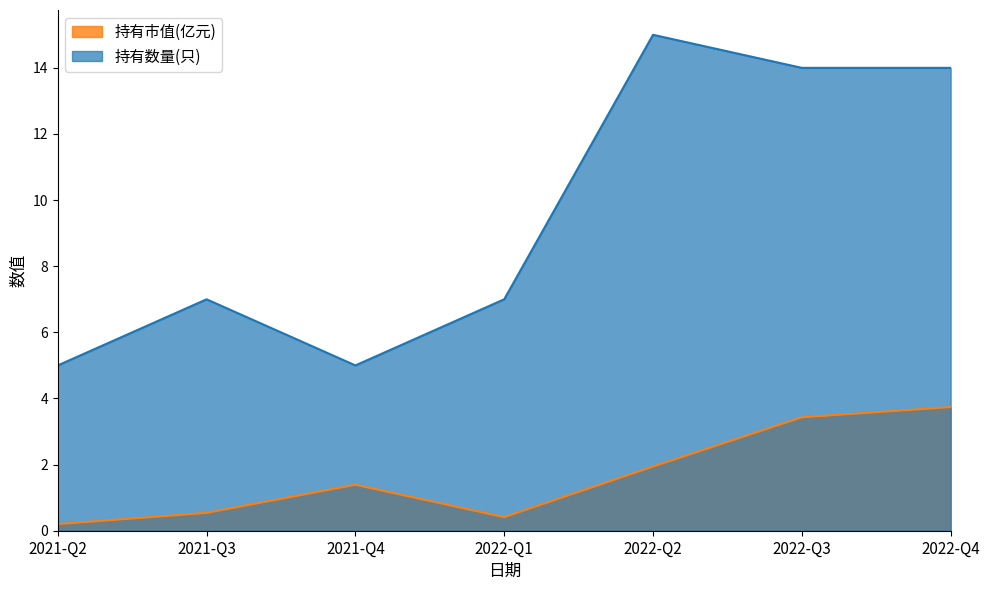

True or false: 持有市值(亿元) has more than 0 interior local peaks.

True